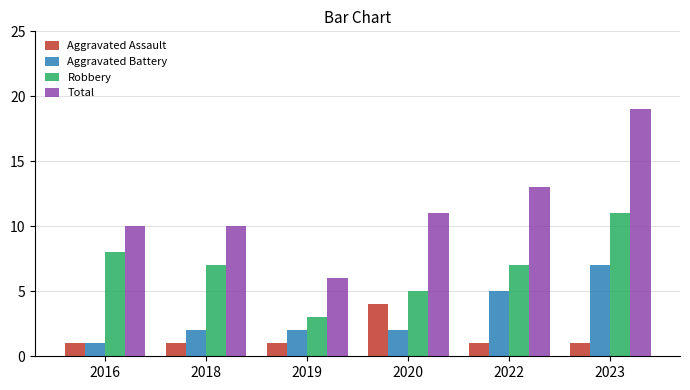

How many data points does each series have?

6